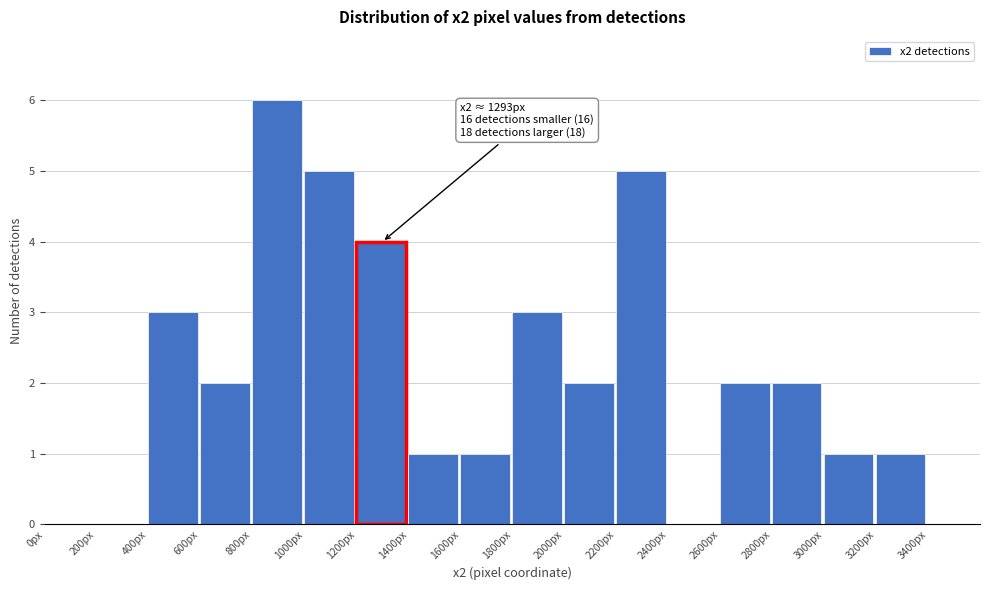

Over which range of the x-axis is the bar tallest?

800 to 1000